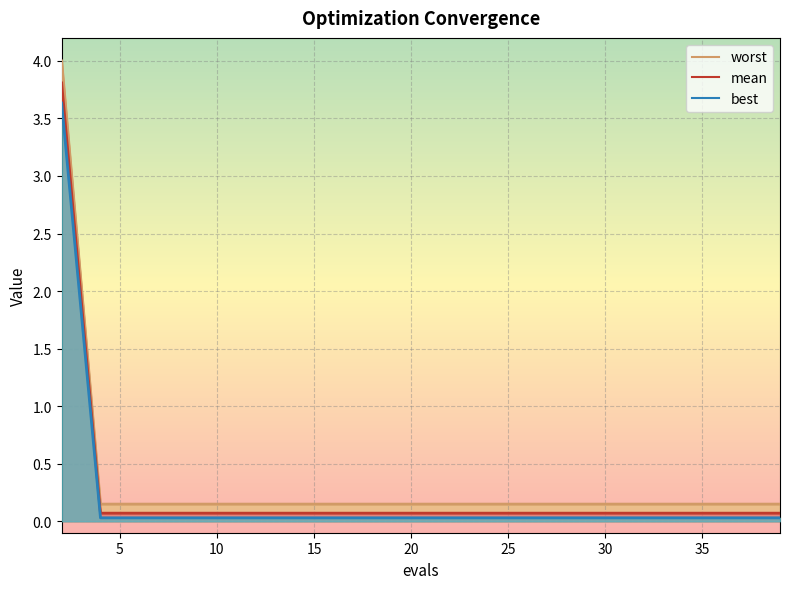

What is the label of the 13th point from the left?

25